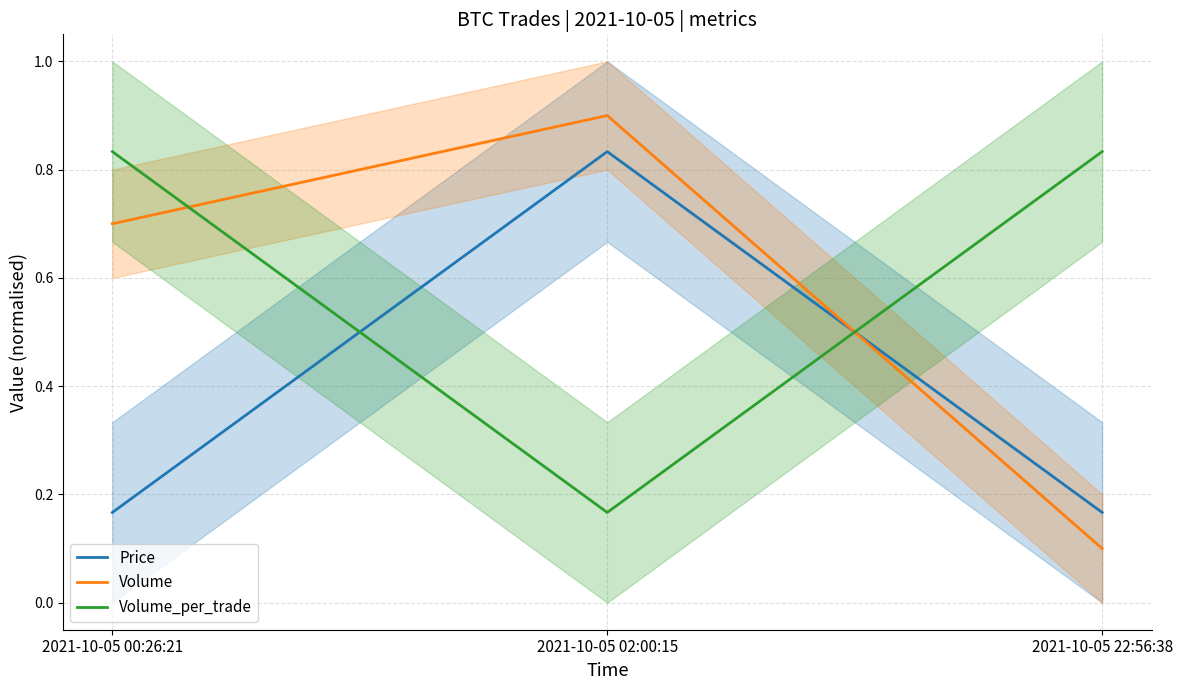

Reading left to right, transcribe all the data shown in this chart.

Price: 2021-10-05 00:26:21=0.2	2021-10-05 02:00:15=0.8	2021-10-05 22:56:38=0.2
Volume: 2021-10-05 00:26:21=0.7	2021-10-05 02:00:15=0.9	2021-10-05 22:56:38=0.1
Volume_per_trade: 2021-10-05 00:26:21=0.8	2021-10-05 02:00:15=0.2	2021-10-05 22:56:38=0.8